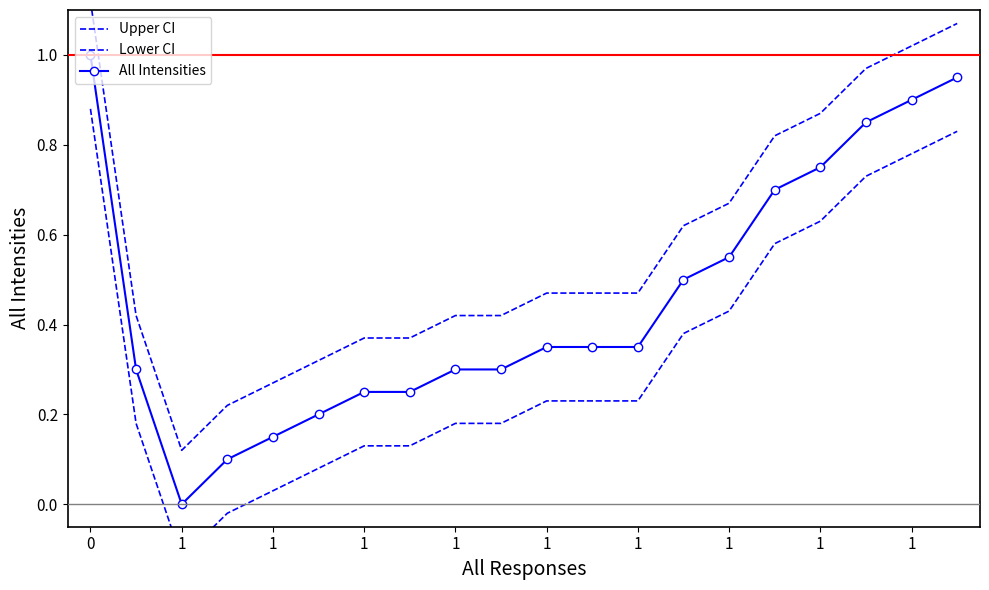

List the labels in order of Lower CI value, smallest first.

1, 1, 1, 1, 1, 1, 1, 1, 1, 10, 11, 12, 13, 14, 15, 16, 17, 18, 19, 0